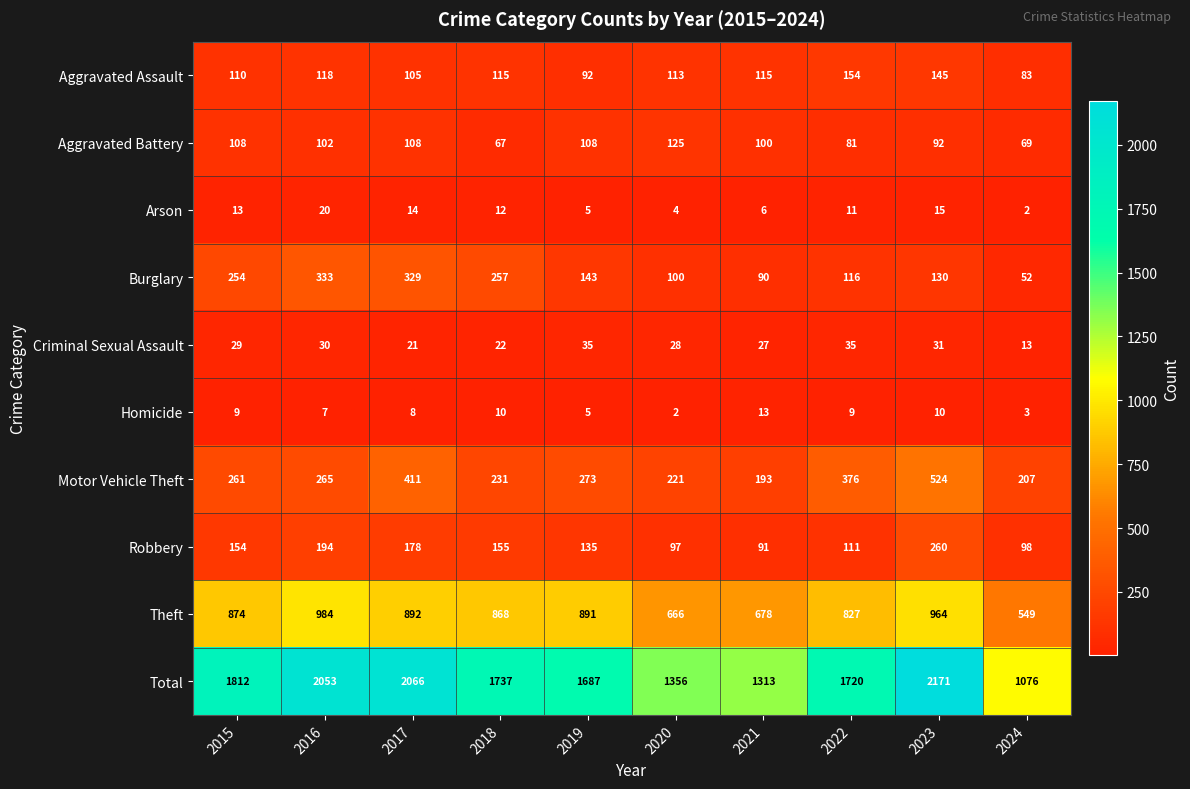

At 2015, list the series in order from largest to smallest.

Total, Theft, Motor Vehicle Theft, Burglary, Robbery, Aggravated Assault, Aggravated Battery, Criminal Sexual Assault, Arson, Homicide